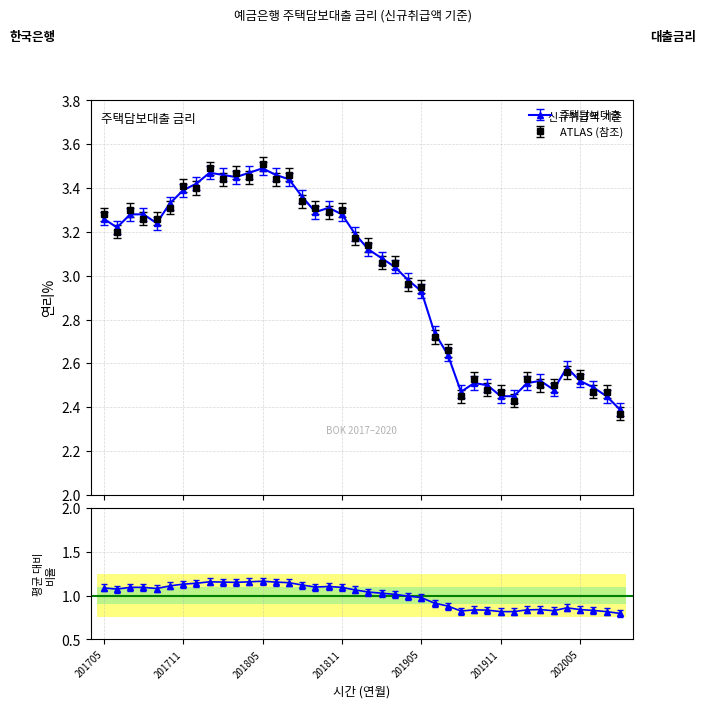

Reading left to right, transcribe all the data shown in this chart.

1.1	1.1	1.1	1.1	1.1	1.1	1.1	1.1	1.2	1.2	1.2	1.2	1.2	1.2	1.1	1.1	1.1	1.1	1.1	1.1	1.0	1.0	1.0	1.0	1.0	0.9	0.9	0.8	0.8	0.8	0.8	0.8	0.8	0.8	0.8	0.9	0.8	0.8	0.8	0.8